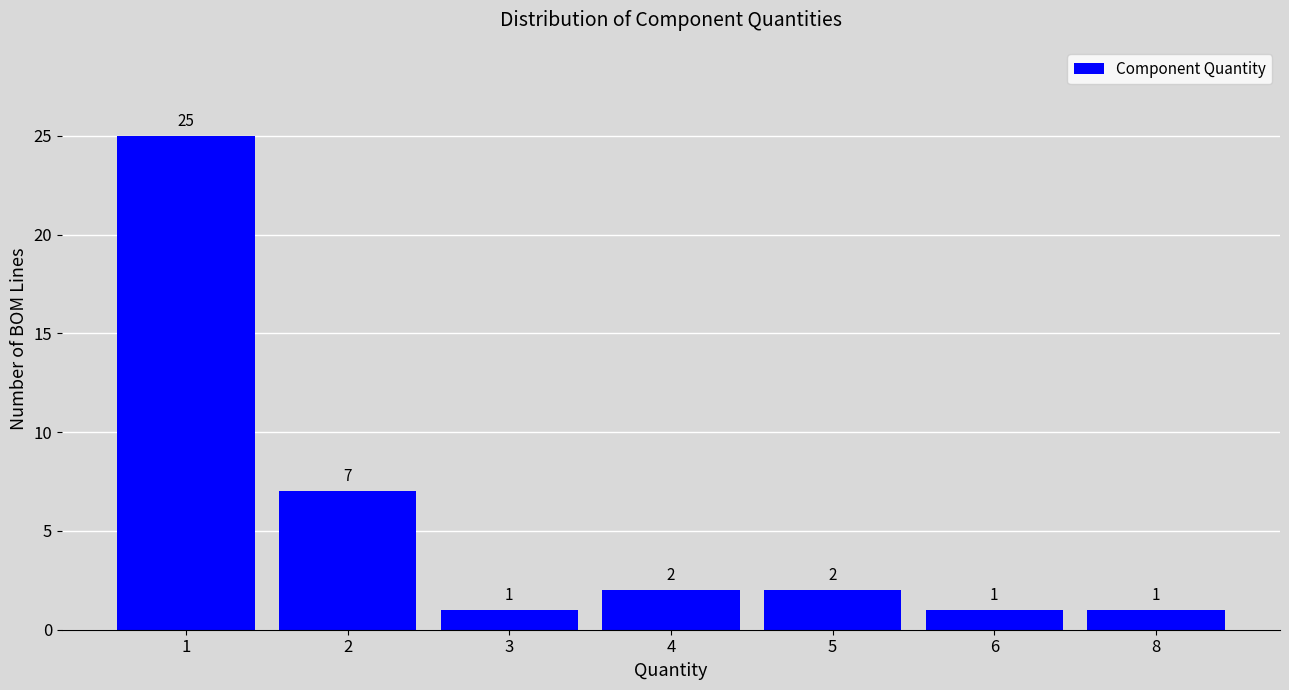

Reading left to right, extract all data points from this chart.

25	7	1	2	2	1	1